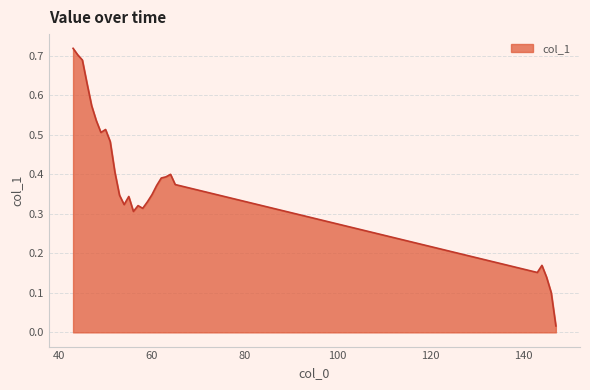

At which category does the data reach its first local valley?

49